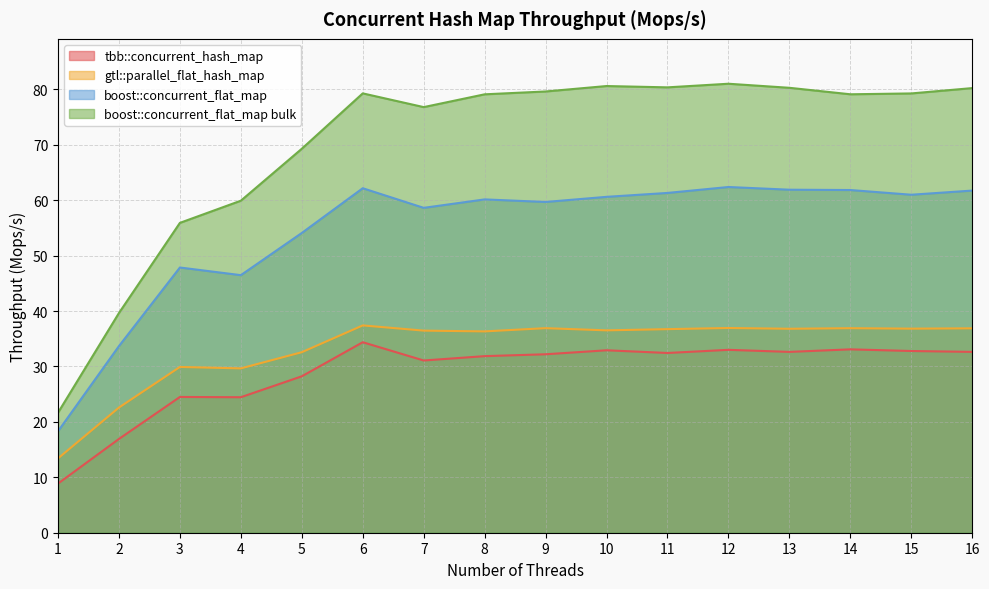

Does the chart have visible grid lines?

Yes